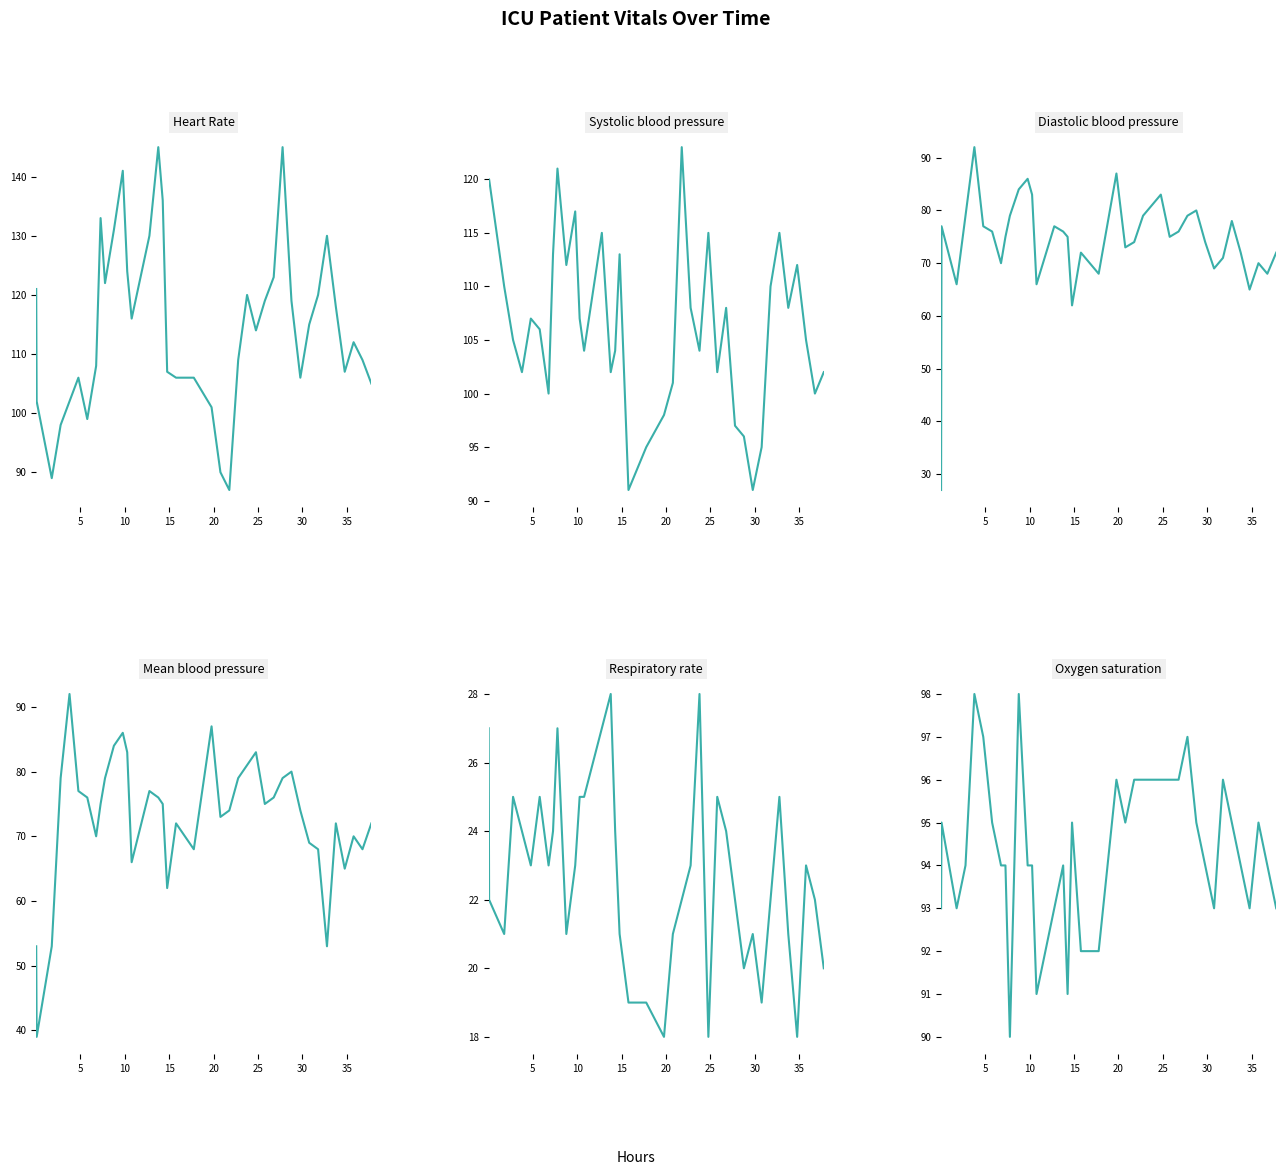

The Heart Rate series shows 153 at 25. True or false?

False